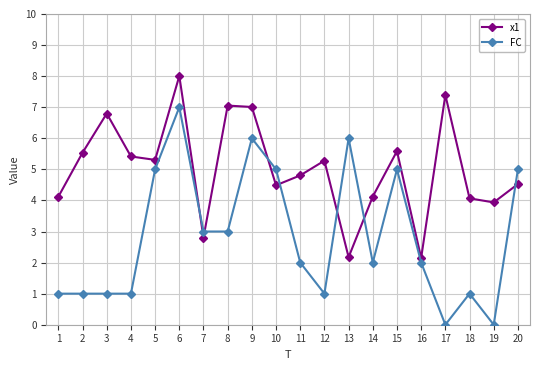

What is the difference between the maximum and minimum values in the FC series?

7.0